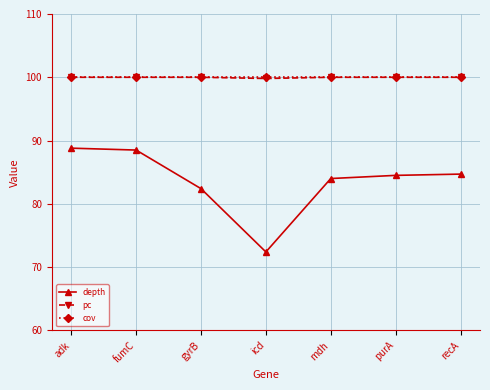

True or false: pc has a value of 100.0 at adk.

True